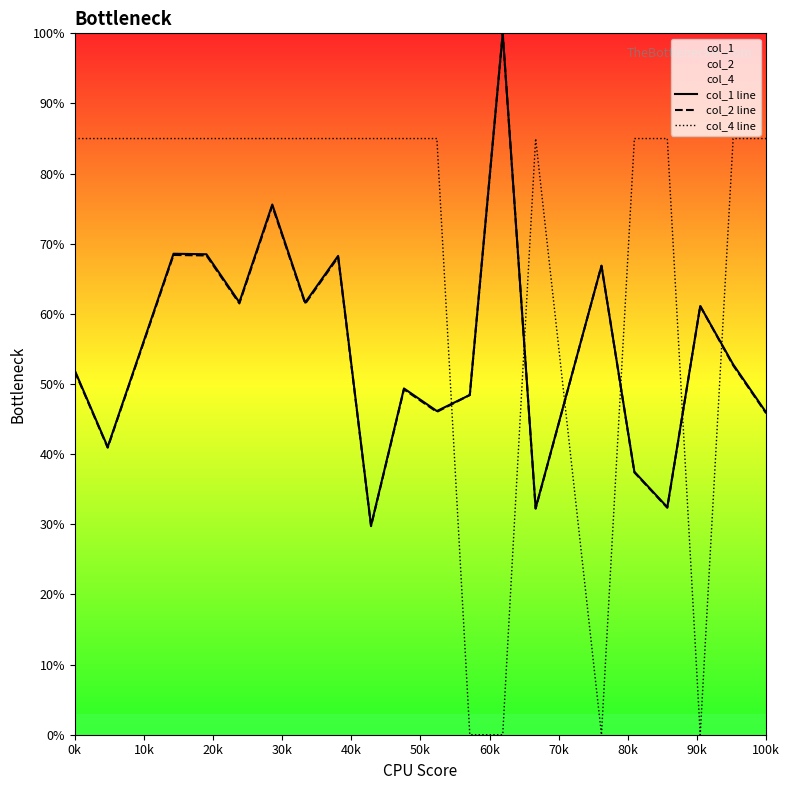

How many interior local peaks does the col_4 line series have?

1